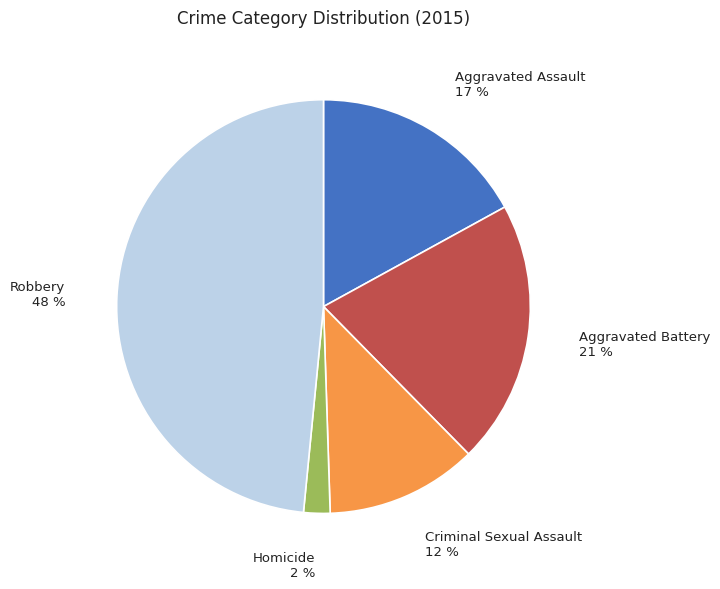

To the nearest percent, what is the difference between the largest and smallest slice percentages?

46%